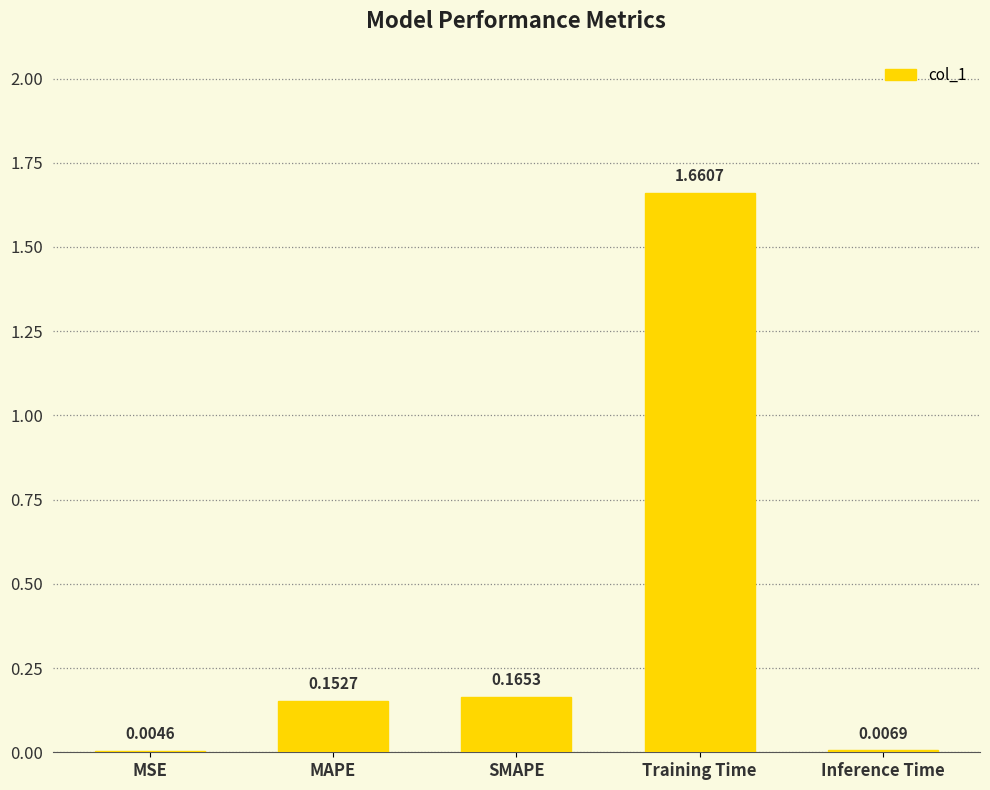

What is the sum of all values?

2.0